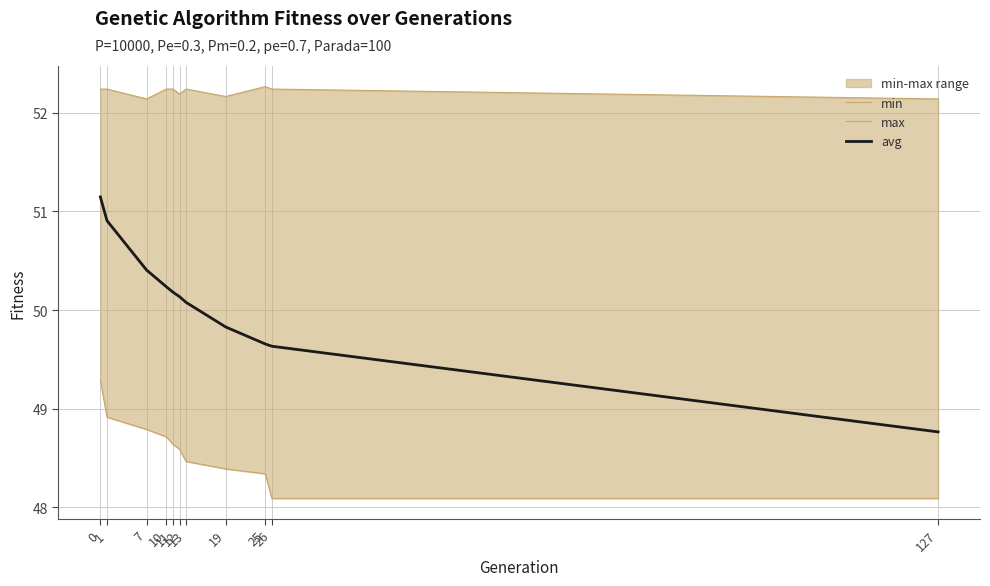

What is the sum of the min values at 12 and 26?

96.7